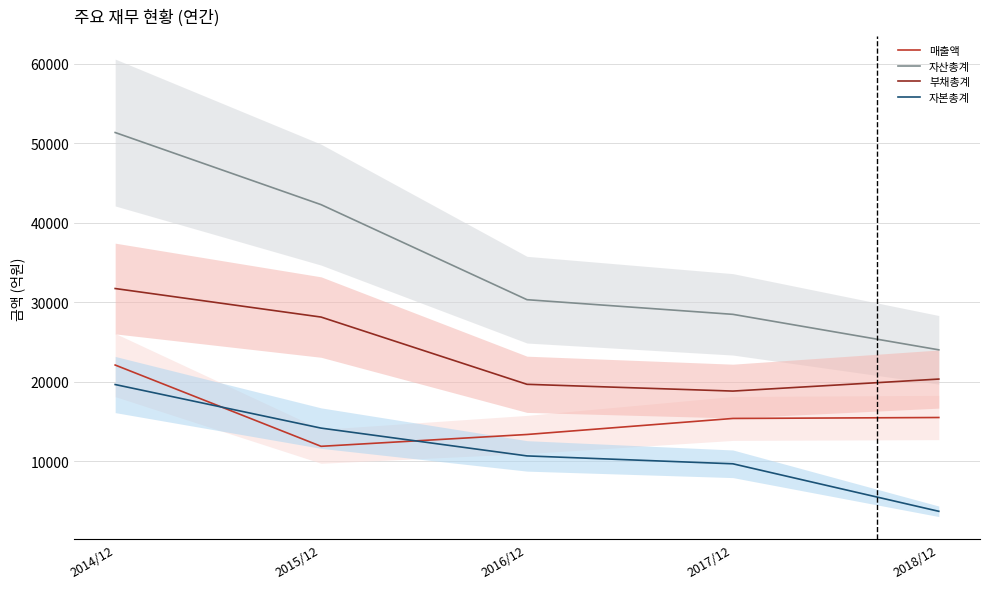

The value of 매출액 at 2018/12 is 25687. True or false?

False